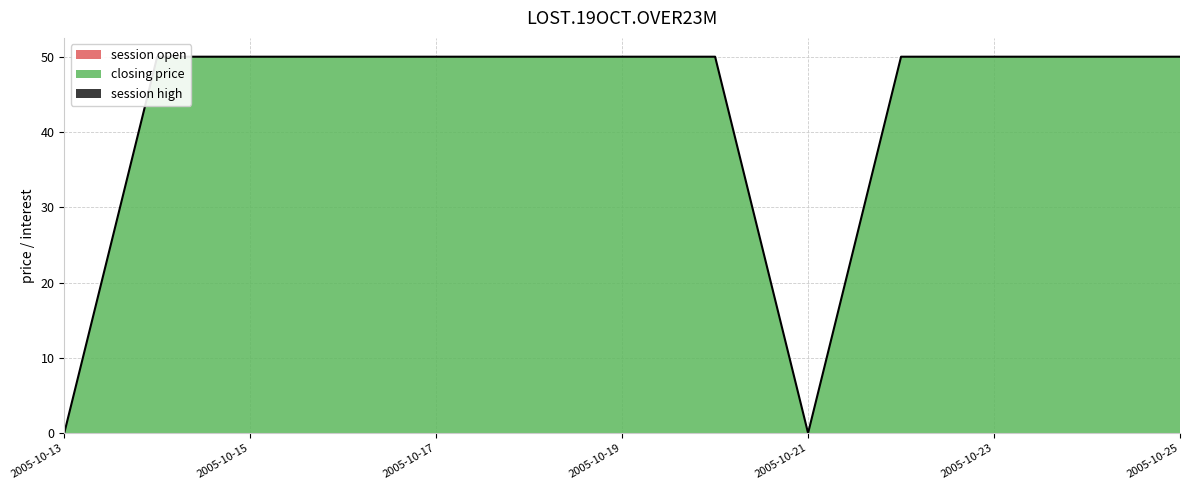

How many data points does each series have?

13